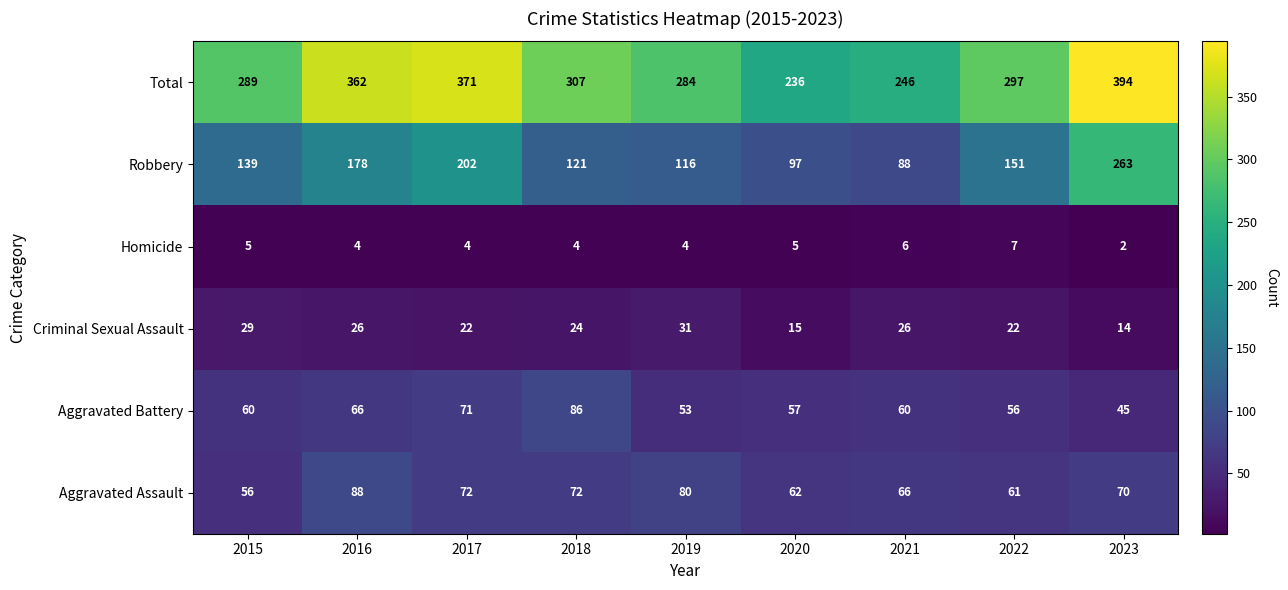

Which label corresponds to the smallest value in the chart?

2023